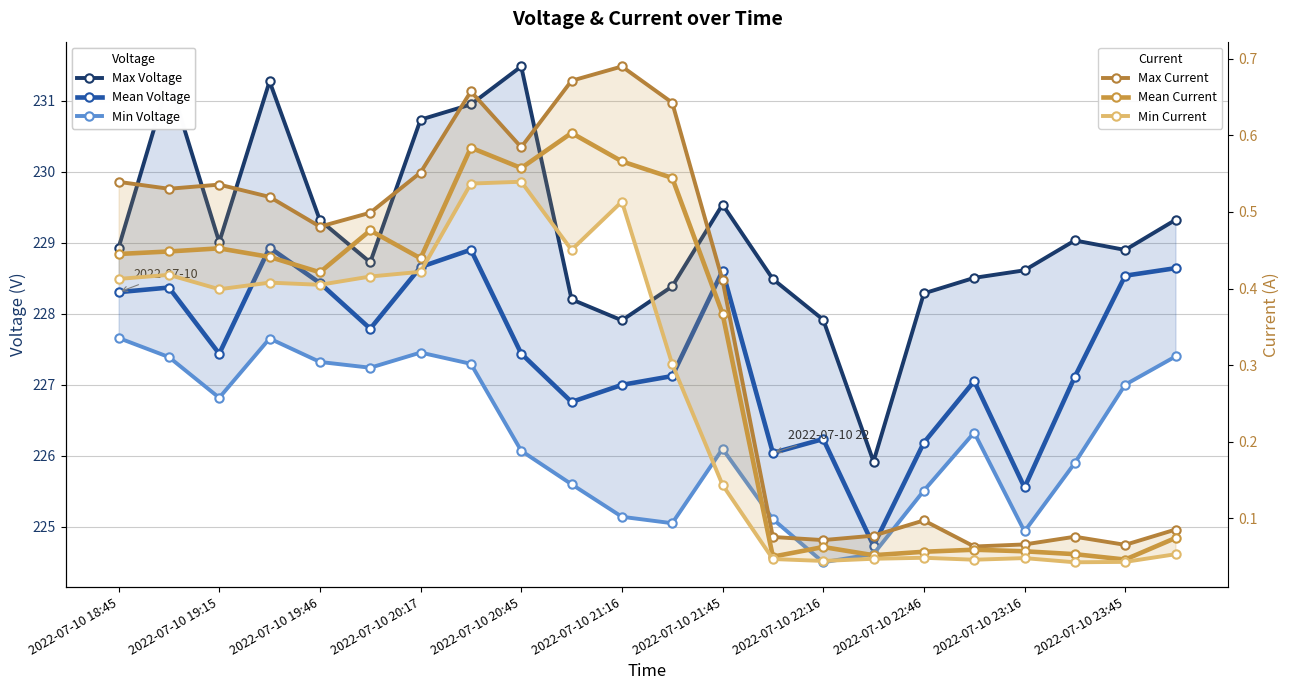

How many data points in Mean Voltage are above 227?

15